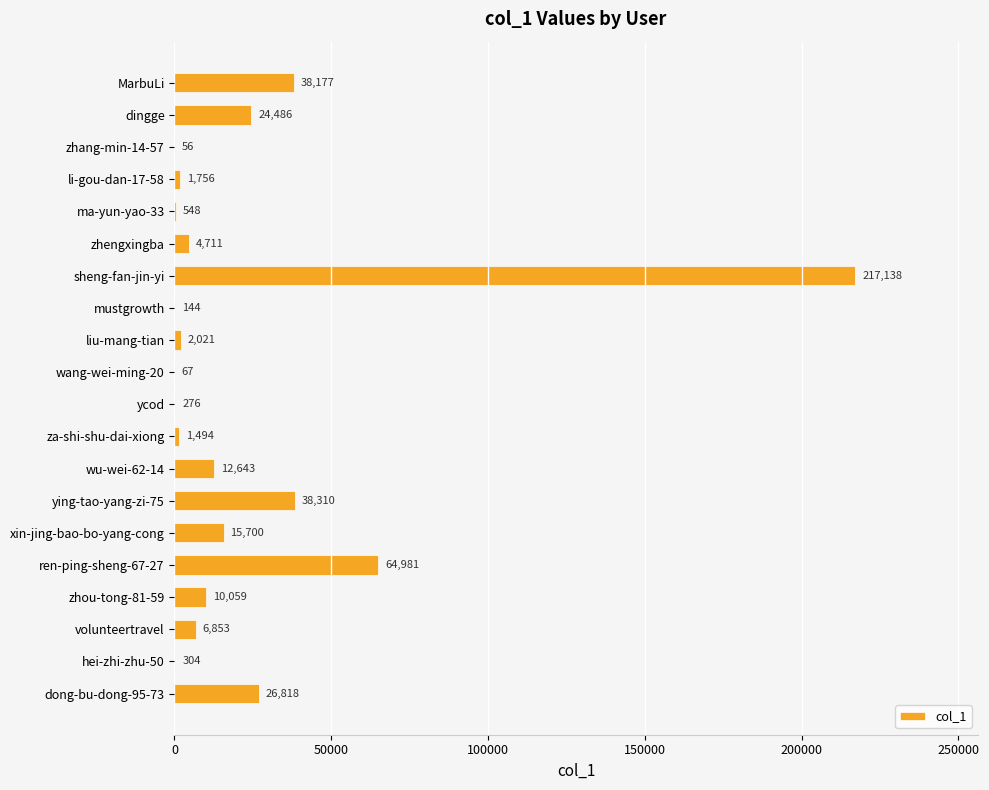

What is the sum of all values?

466542